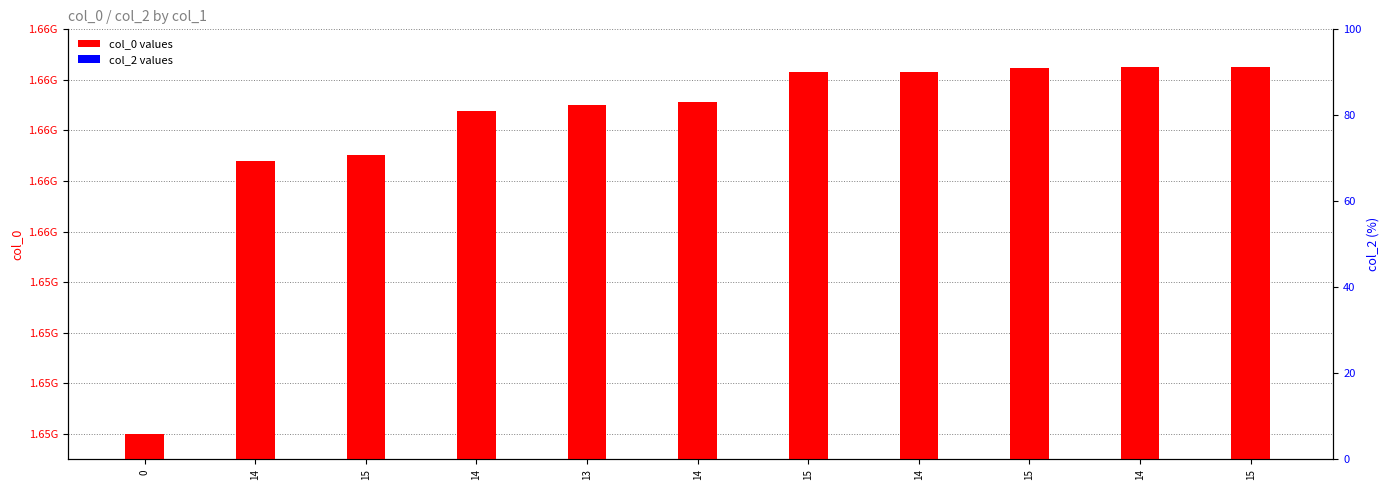

The col_2 series shows 0 at 15. True or false?

True